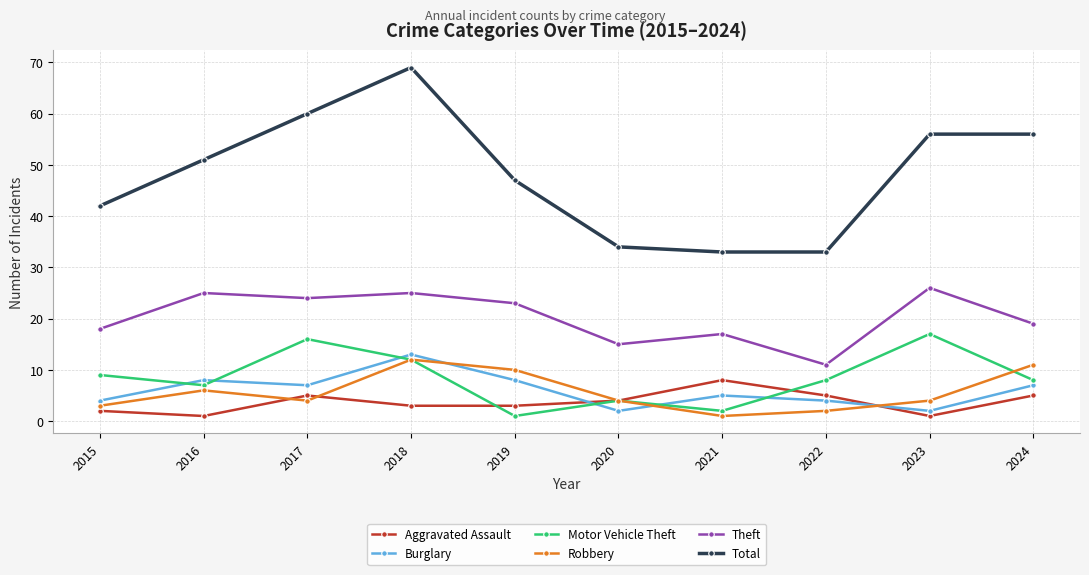

The value of Theft at 2019 is 23. True or false?

True